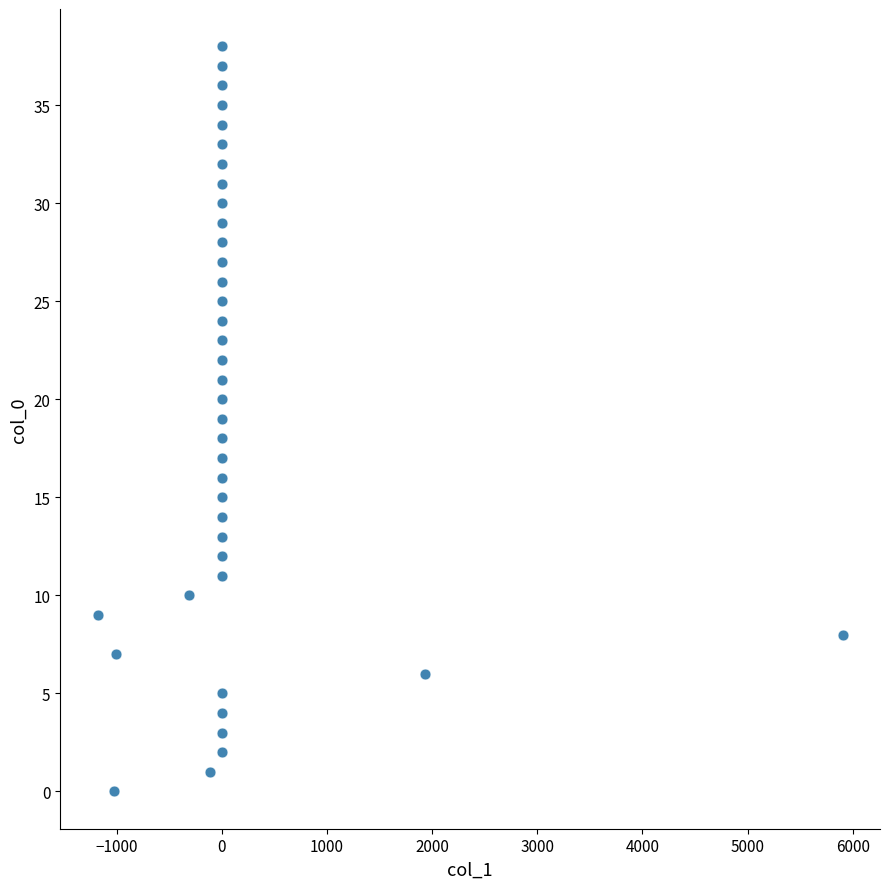

What is the range of Y values (max minus min)?

38